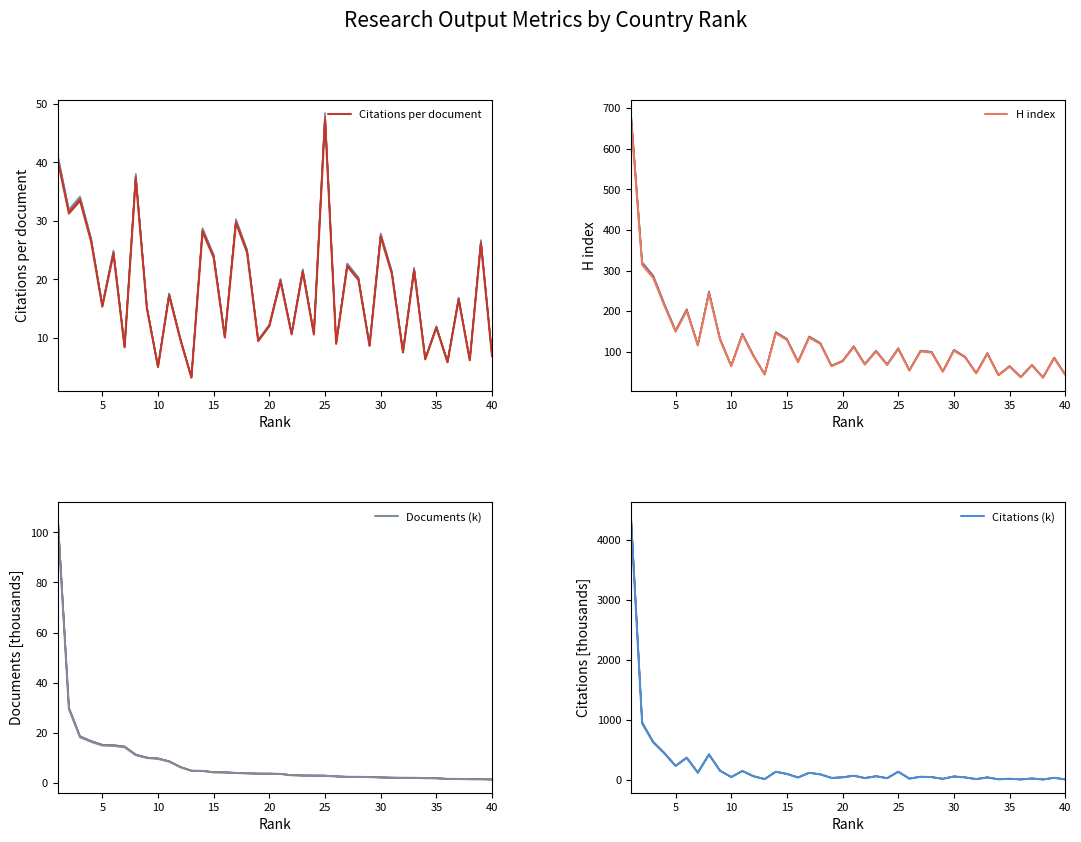

Reading left to right, what are all the values shown in this chart?

Citations per document: 40.3	31.3	33.4	26.4	15.3	24.4	8.4	37.2	15.1	5.0	17.2	9.8	3.2	28.1	23.7	10.1	29.7	24.6	9.5	12.0	19.7	10.6	21.3	10.6	47.4	9.0	22.2	19.9	8.6	27.3	21.0	7.5	21.5	6.3	11.7	5.8	16.5	6.2	26.1	6.9
H index: 672.6	313.8	281.5	213.1	149.6	200.4	115.4	243.4	129.0	64.5	141.8	89.0	44.0	145.7	129.0	74.3	134.9	119.3	64.5	76.3	111.4	68.4	100.7	67.5	106.6	53.8	100.7	97.8	50.8	102.6	86.0	46.9	94.8	42.0	63.5	37.1	66.5	36.2	84.1	43.0
Documents (k): 104.6	29.4	18.2	16.4	14.9	14.8	14.2	11.1	9.9	9.6	8.5	6.2	4.8	4.7	4.1	4.1	3.9	3.7	3.6	3.6	3.5	3.0	2.9	2.8	2.8	2.5	2.4	2.4	2.3	2.1	2.0	2.0	2.0	1.8	1.8	1.6	1.5	1.4	1.4	1.3
Citations (k): 4314.0	941.3	623.1	442.2	234.0	368.3	122.2	421.2	152.7	49.3	149.4	62.4	15.7	136.2	100.6	42.3	119.1	94.1	35.1	44.5	71.2	32.6	62.6	30.9	137.1	23.2	54.1	48.1	20.2	59.0	43.5	15.3	43.7	12.0	21.4	9.4	25.8	9.1	37.2	9.3